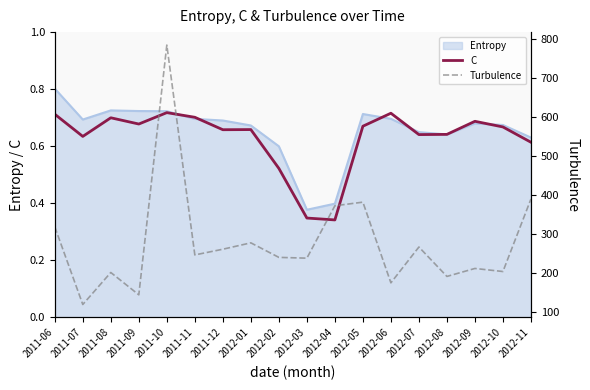

What is the maximum value for Turbulence?

785.0